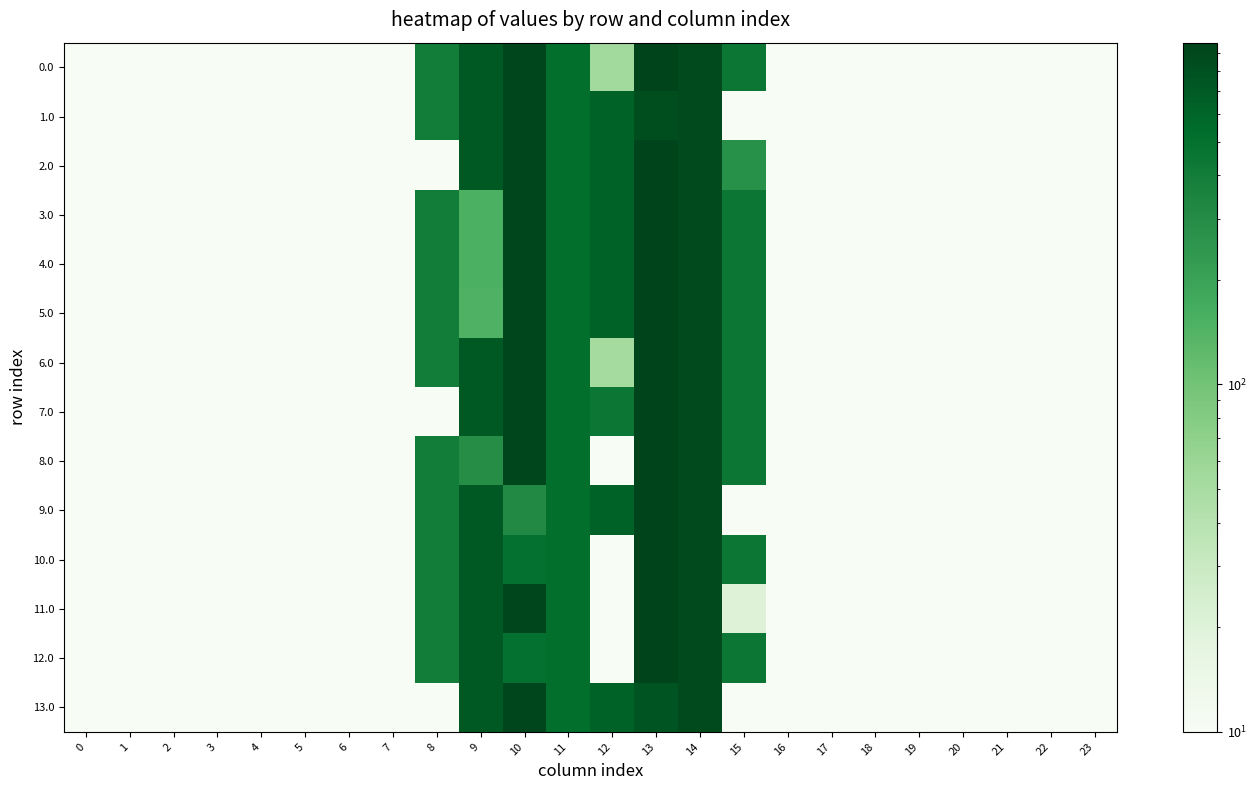

At how many categories does at least one series exceed 430?

7